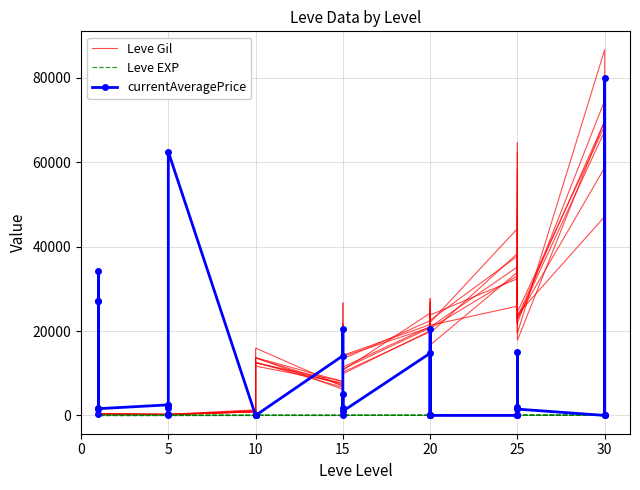

What value does the Leve EXP series have at 15?

6.0